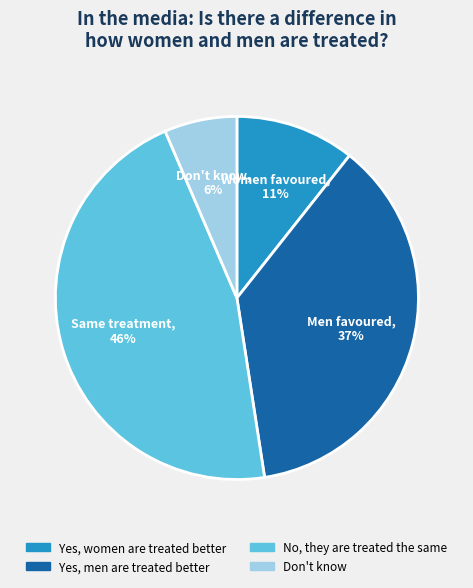

Which has a higher value, Yes, men are treated better or Yes, women are treated better?

Yes, men are treated better